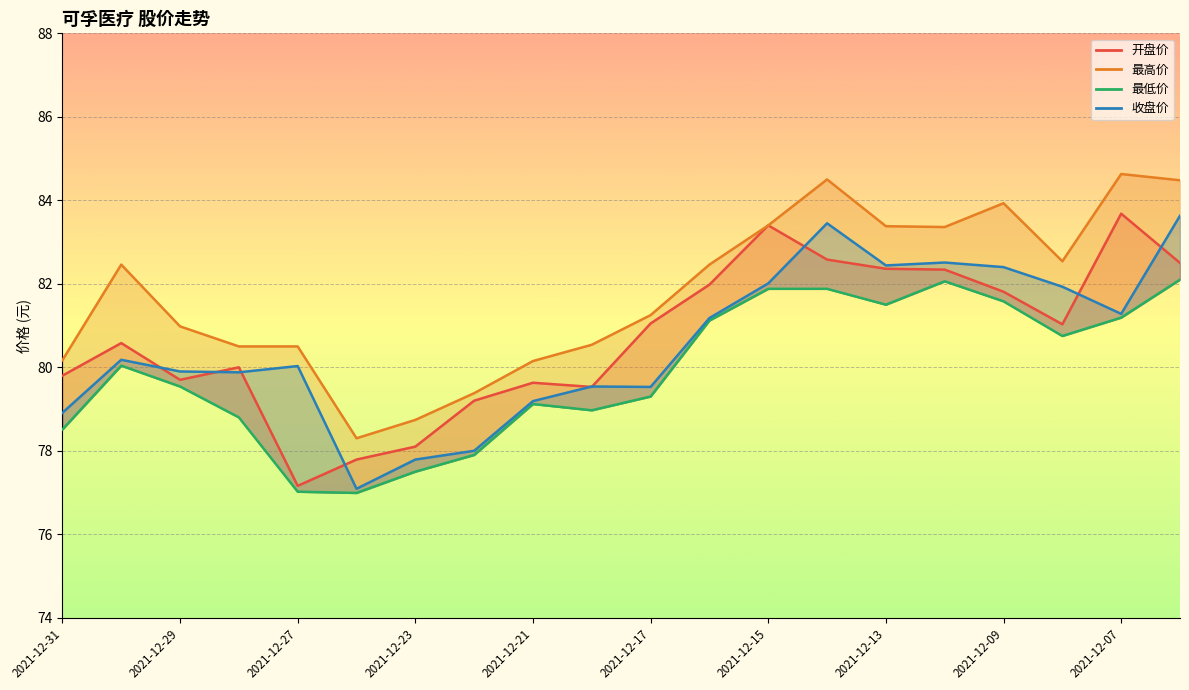

Is it true that 最低价 equals 52.8 at 2021-12-23?

False